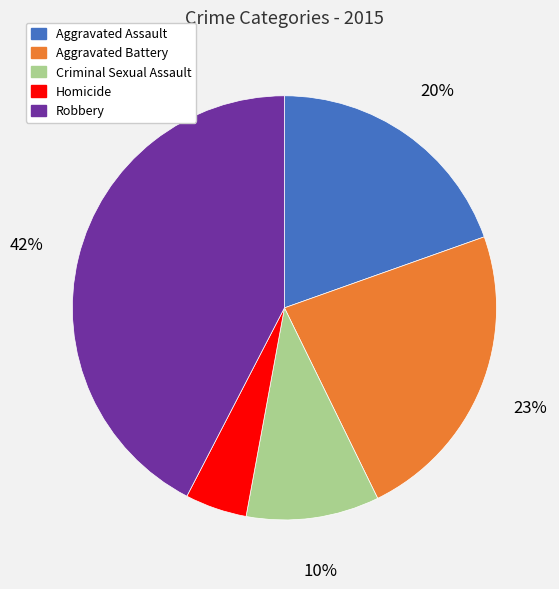

Do Criminal Sexual Assault and Homicide together represent more than half of the pie?

No